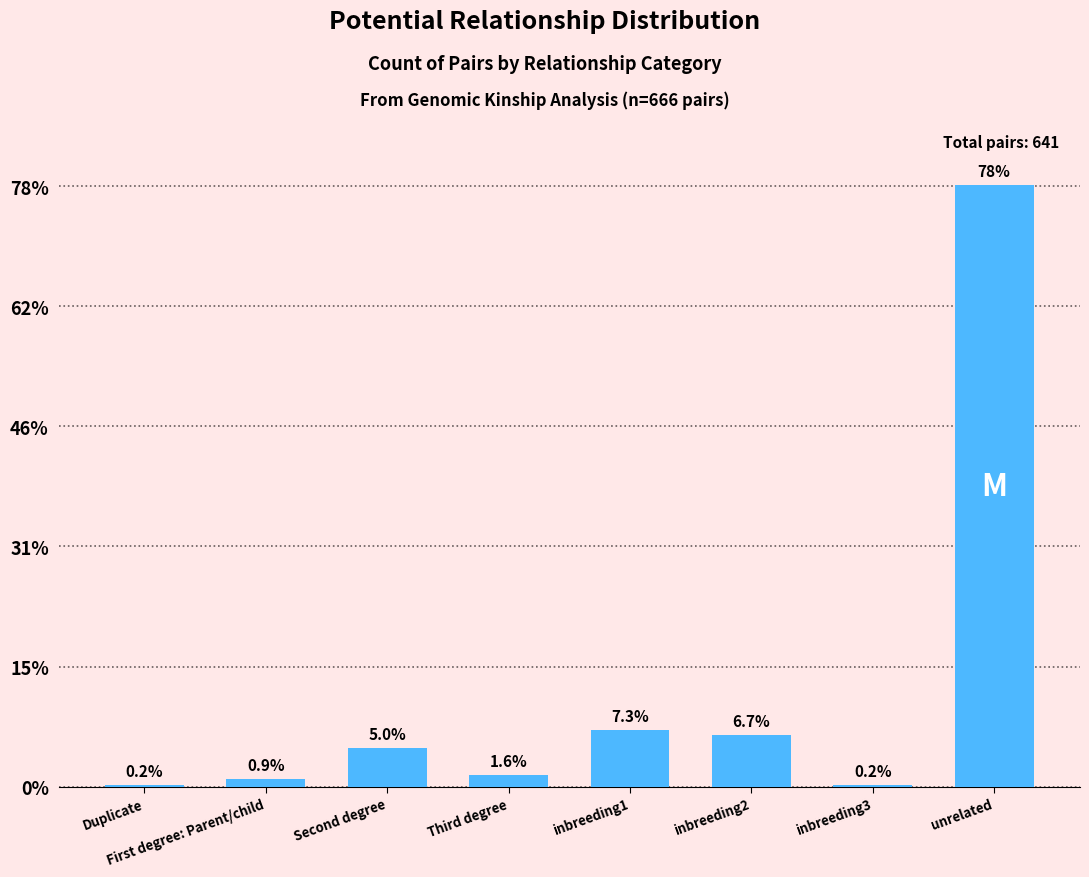

Are the bars horizontal?

No